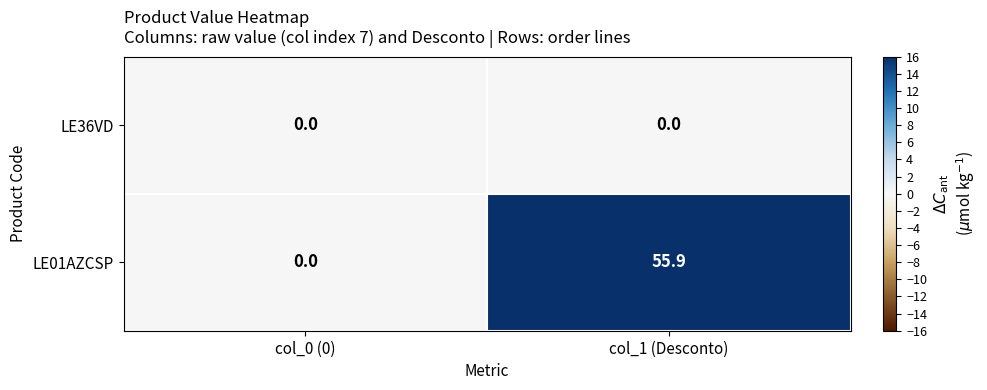

How many distinct data groups are displayed?

2